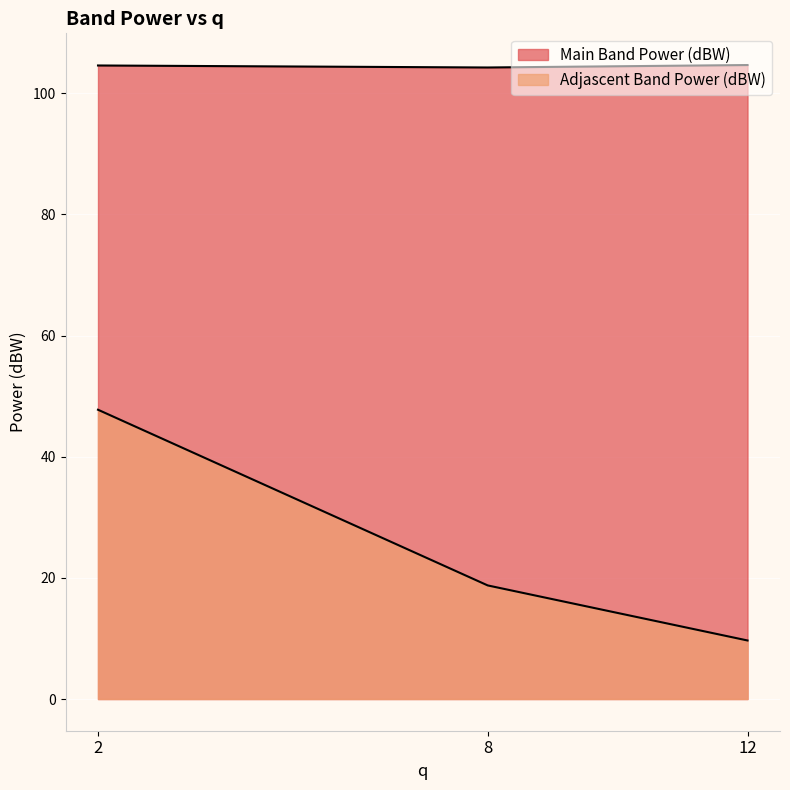

Where is Adjascent Band Power (dBW) nearest to the value 28?

8